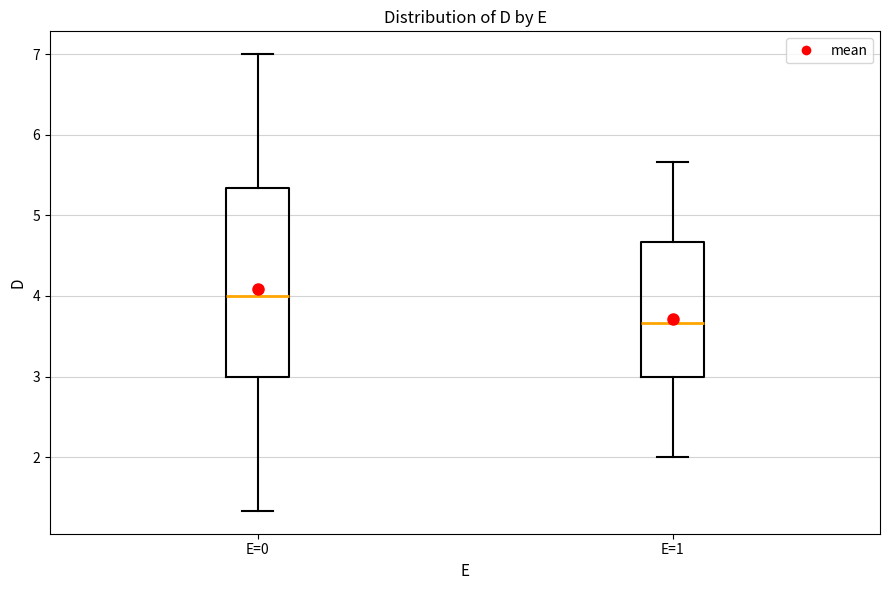

Comparing the boxes themselves (not the whiskers), which one is the tallest?

E=0